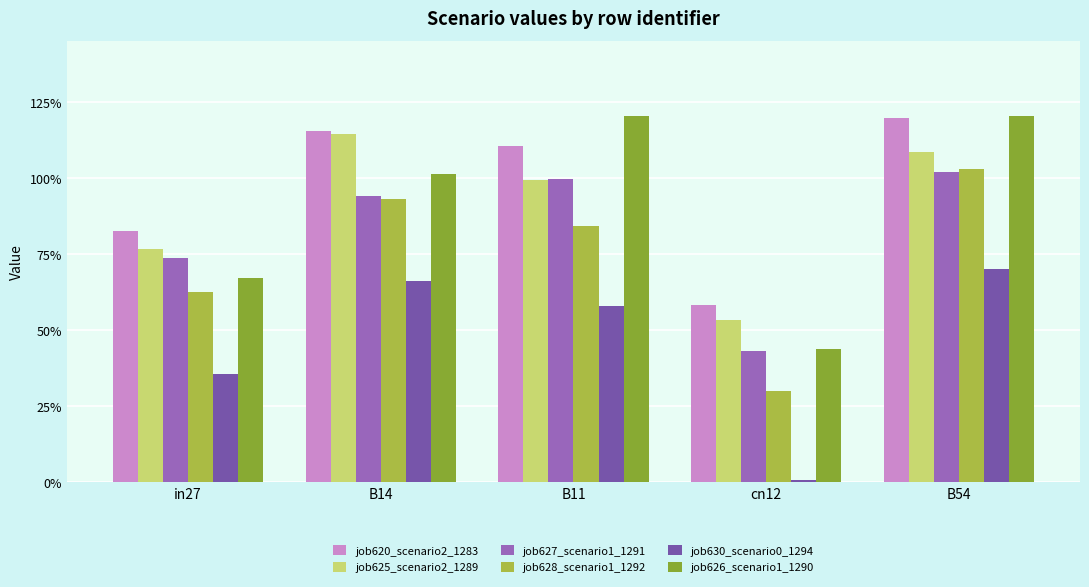

Reading left to right, list all the values displayed in this chart.

job620_scenario2_1283: in27=0.8	B14=1.2	B11=1.1	cn12=0.6	B54=1.2
job625_scenario2_1289: in27=0.8	B14=1.1	B11=1.0	cn12=0.5	B54=1.1
job627_scenario1_1291: in27=0.7	B14=0.9	B11=1.0	cn12=0.4	B54=1.0
job628_scenario1_1292: in27=0.6	B14=0.9	B11=0.8	cn12=0.3	B54=1.0
job630_scenario0_1294: in27=0.4	B14=0.7	B11=0.6	cn12=0.0	B54=0.7
job626_scenario1_1290: in27=0.7	B14=1.0	B11=1.2	cn12=0.4	B54=1.2